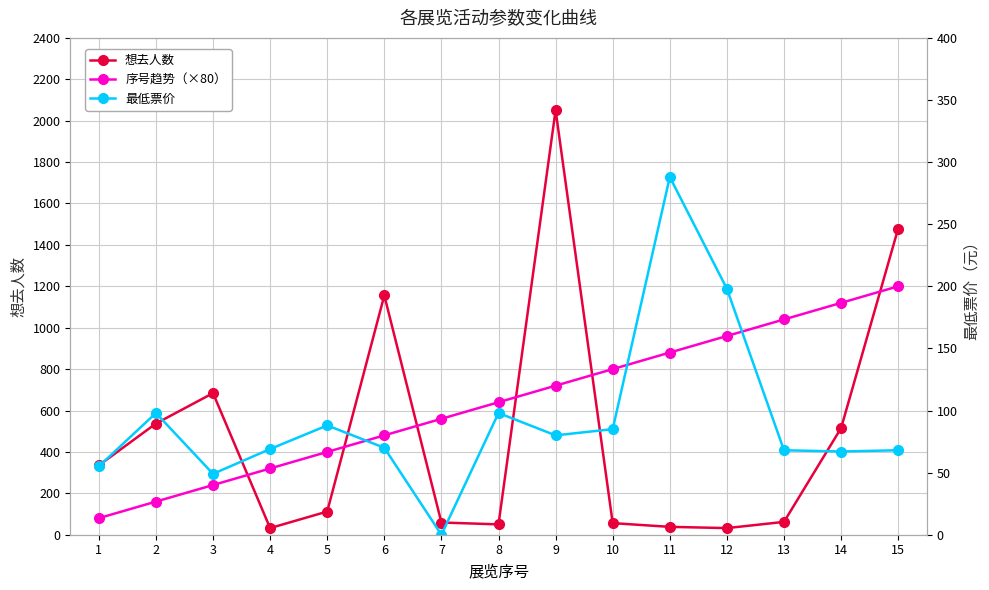

What is the sum of all 想去人数 values?

7198